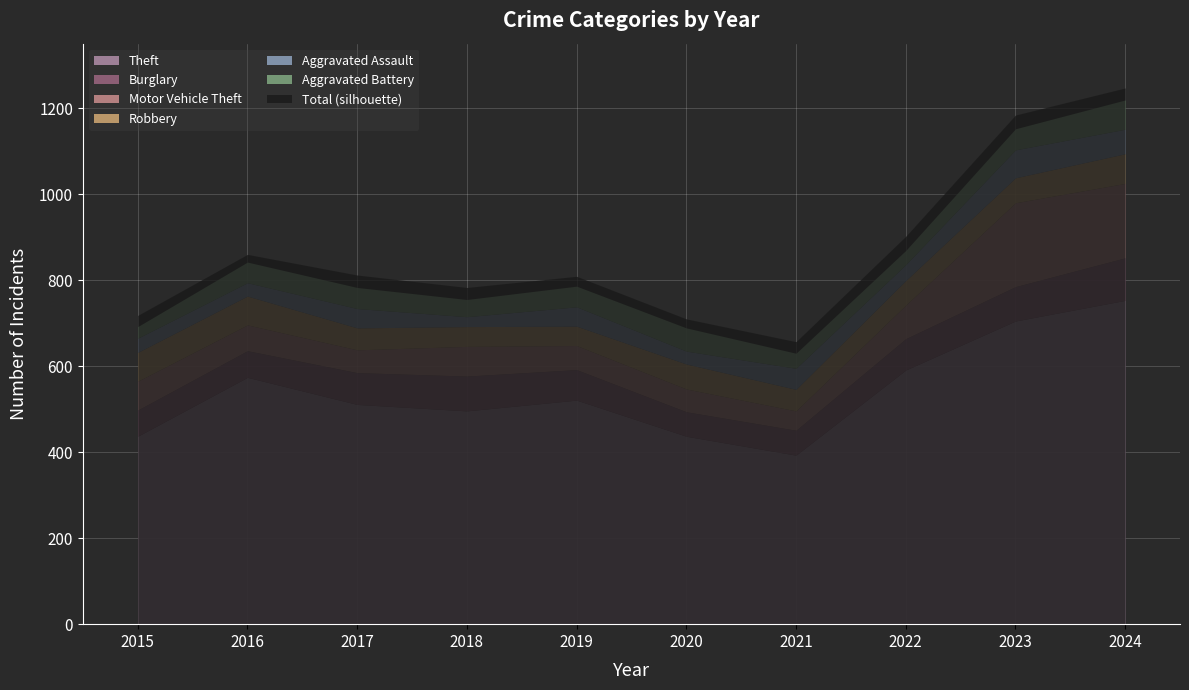

How many lines are shown in the chart?

6